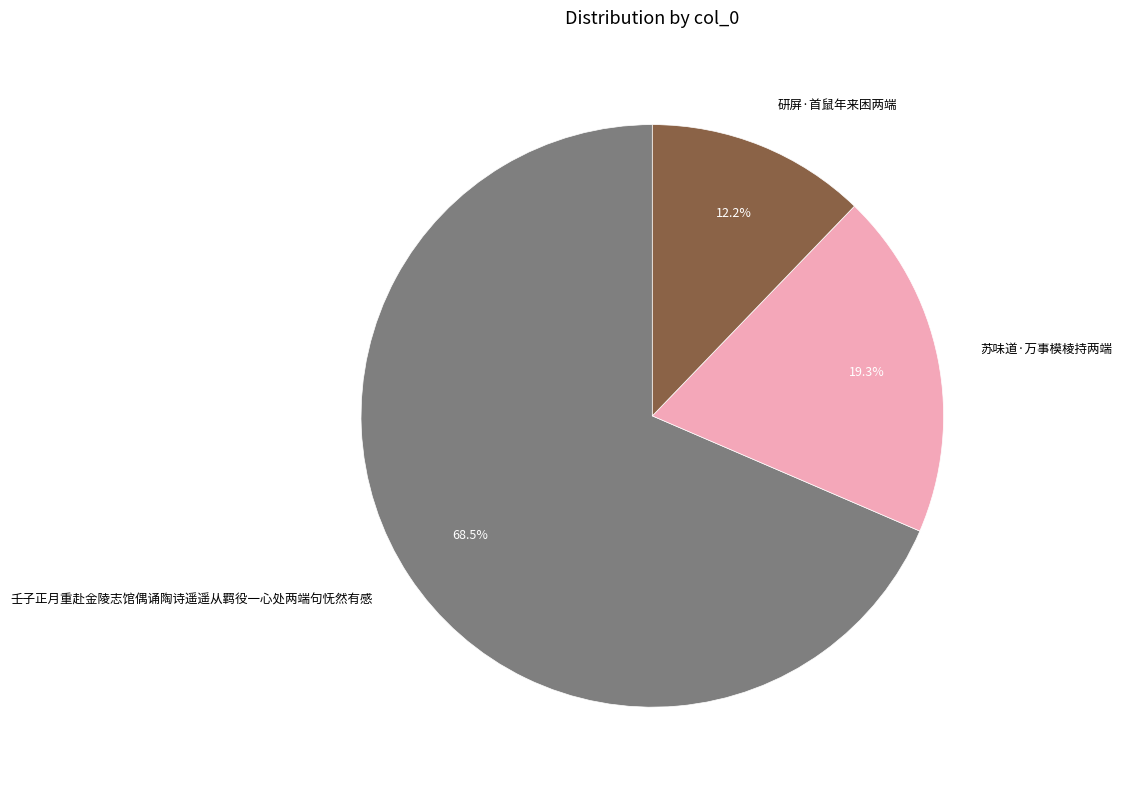

Which category accounts for the majority?

壬子正月重赴金陵志馆偶诵陶诗遥遥从羁役一心处两端句怃然有感